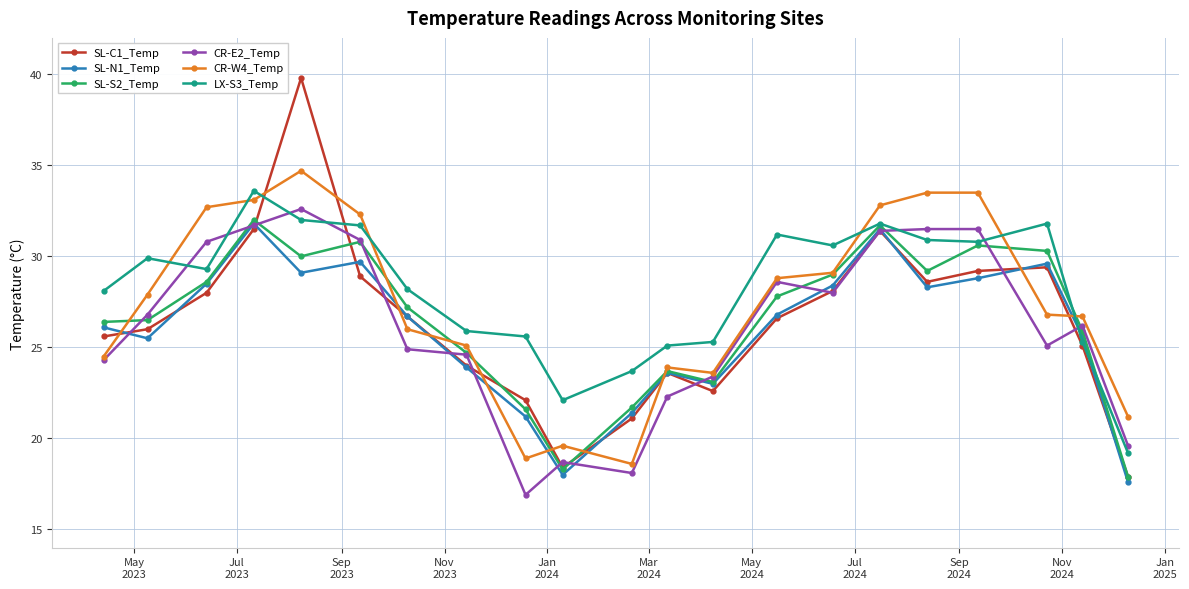

What is the value of the CR-E2_Temp point at the 11th from the left?

18.1